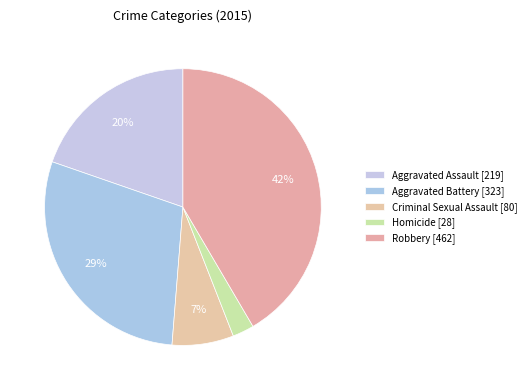

What is the ratio of the value at Homicide to the value at Robbery?

0.1